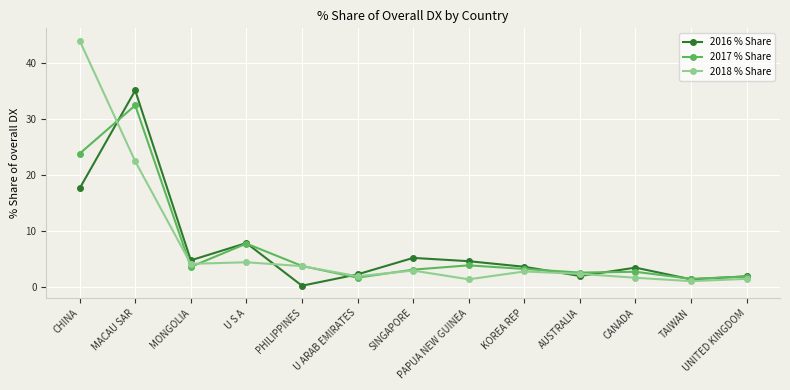

What is the label of the 1st point from the left?

CHINA